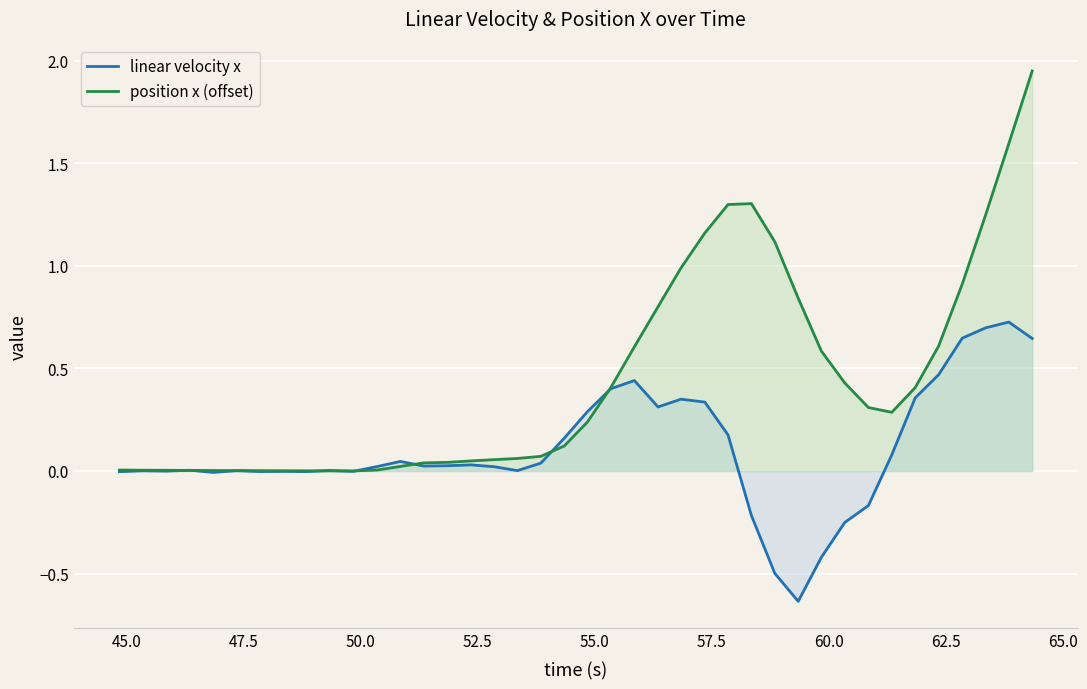

Which series has the largest range (max minus min)?

position x (offset)